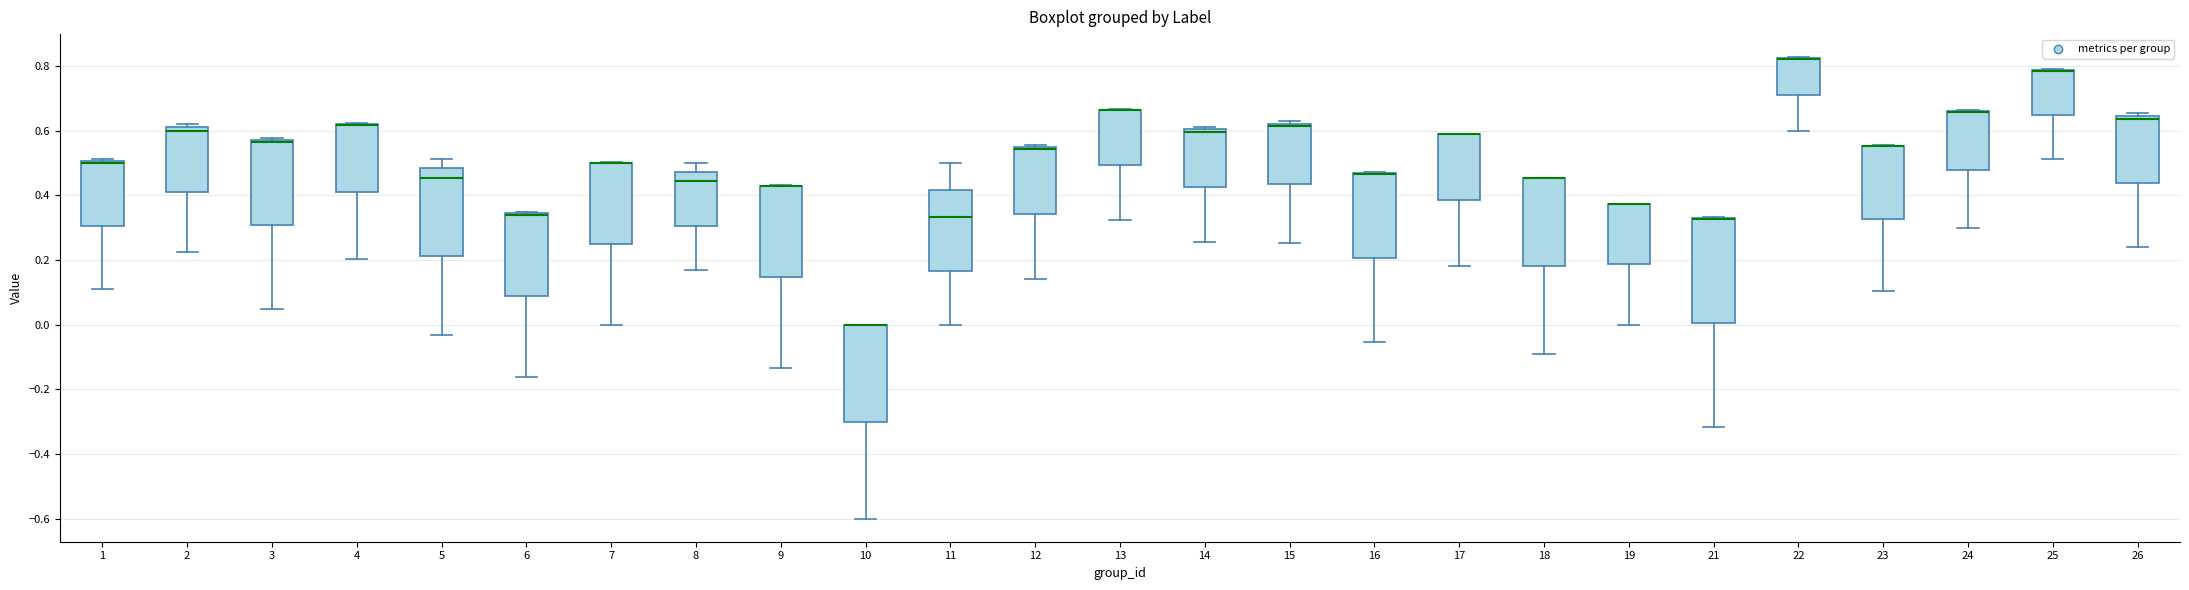

Reading left to right, read every box against the y-axis: the position of its median line, the range the box covers, and the ends of its whiskers. The values are not printed on the chart, so give them approximately, as read against the axis.

1: median 0.50 (just below the box's upper edge), box 0.30 to 0.50, whiskers 0.10 to 0.52
2: median 0.60, box 0.42 to 0.62, whiskers 0.22 to 0.62 (just above the box's upper edge)
3: median 0.56, box 0.30 to 0.58, whiskers 0.04 to 0.58 (just above the box's upper edge)
4: median 0.62 (drawn on the box's upper edge), box 0.42 to 0.62, whiskers 0.20 to 0.62
5: median 0.46, box 0.22 to 0.48, whiskers -0.04 to 0.52
6: median 0.34 (drawn on the box's upper edge), box 0.08 to 0.34, whiskers -0.16 to 0.36
7: median 0.50 (drawn on the box's upper edge), box 0.26 to 0.50, whiskers 0.00 to 0.50
8: median 0.44, box 0.30 to 0.48, whiskers 0.16 to 0.50
9: median 0.42 (drawn on the box's upper edge), box 0.14 to 0.42, whiskers -0.14 to 0.44
10: median 0.00 (drawn on the box's upper edge), box -0.30 to 0.00, whiskers -0.60 to 0.00
11: median 0.34, box 0.16 to 0.42, whiskers 0.00 to 0.50
12: median 0.54 (drawn on the box's upper edge), box 0.34 to 0.56, whiskers 0.14 to 0.56
13: median 0.66 (drawn on the box's upper edge), box 0.50 to 0.66, whiskers 0.32 to 0.66
14: median 0.60 (just below the box's upper edge), box 0.42 to 0.60, whiskers 0.26 to 0.62
15: median 0.62 (just below the box's upper edge), box 0.44 to 0.62, whiskers 0.26 to 0.62 (just above the box's upper edge)
16: median 0.46 (drawn on the box's upper edge), box 0.20 to 0.46, whiskers -0.06 to 0.48
17: median 0.60 (drawn on the box's upper edge), box 0.38 to 0.60, whiskers 0.18 to 0.60
18: median 0.46 (drawn on the box's upper edge), box 0.18 to 0.46, whiskers -0.10 to 0.46
19: median 0.38 (drawn on the box's upper edge), box 0.18 to 0.38, whiskers 0.00 to 0.38
21: median 0.32 (drawn on the box's upper edge), box 0.00 to 0.34, whiskers -0.32 to 0.34
22: median 0.82 (drawn on the box's upper edge), box 0.72 to 0.82, whiskers 0.60 to 0.82
23: median 0.56 (drawn on the box's upper edge), box 0.32 to 0.56, whiskers 0.10 to 0.56
24: median 0.66 (drawn on the box's upper edge), box 0.48 to 0.66, whiskers 0.30 to 0.66
25: median 0.78 (drawn on the box's upper edge), box 0.64 to 0.78, whiskers 0.52 to 0.80
26: median 0.64 (just below the box's upper edge), box 0.44 to 0.64, whiskers 0.24 to 0.66